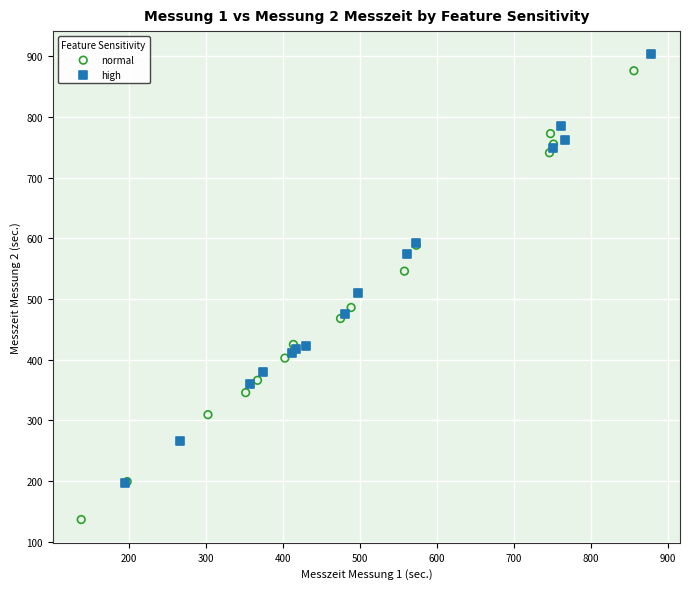

Which series has the widest spread of Y values?

normal